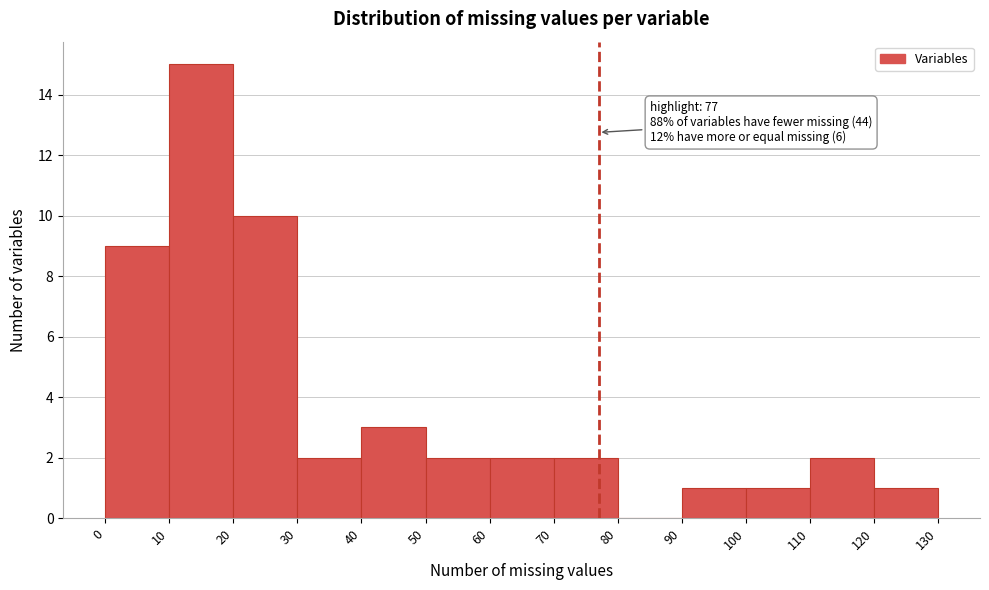

Over which range of the x-axis is the bar tallest?

10 to 20